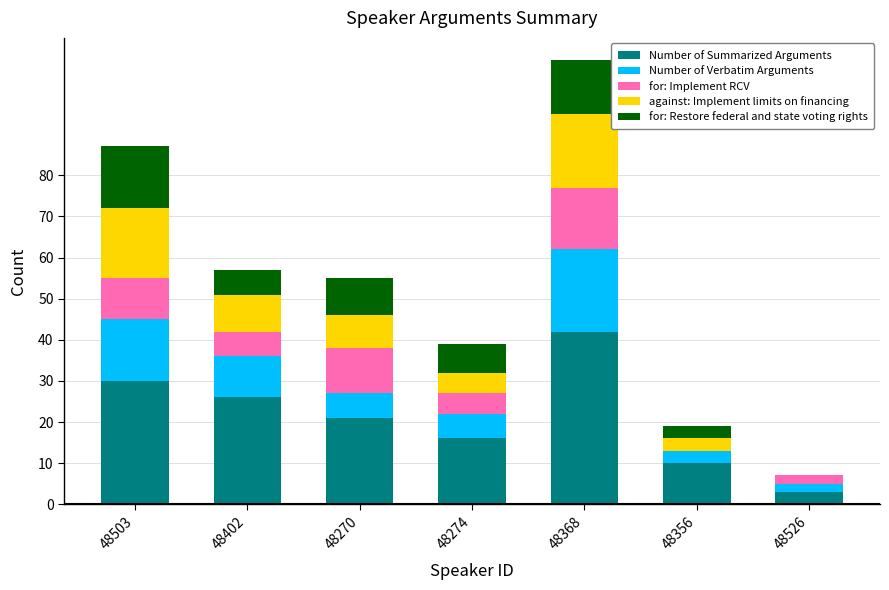

What is the total value across all series at 48402?

57